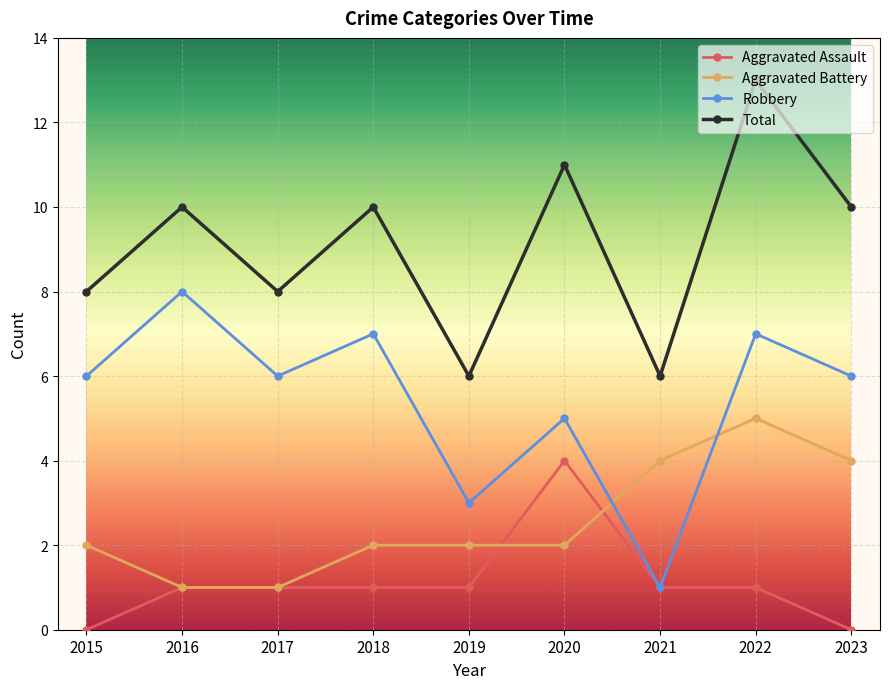

Read the Aggravated Assault value at 2022.

1